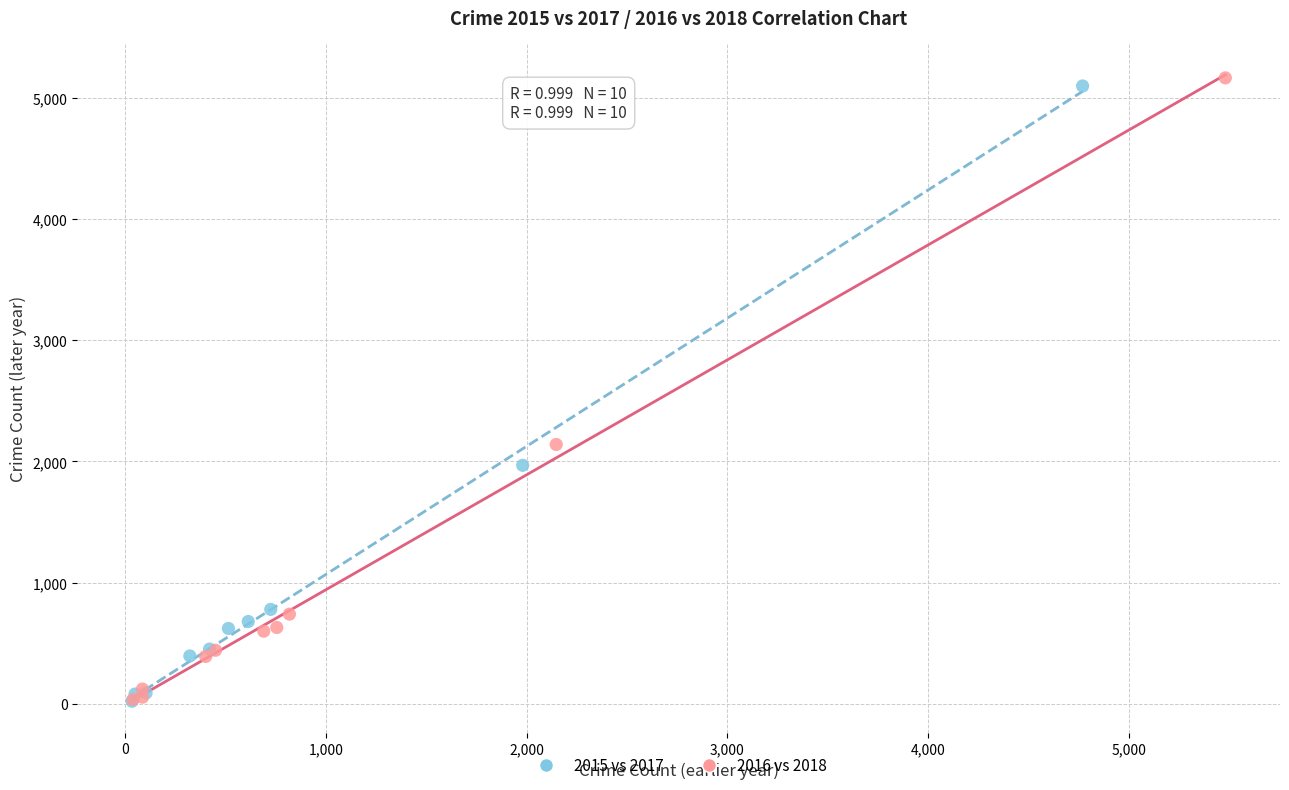

Which series has the widest spread of Y values?

2016 vs 2018